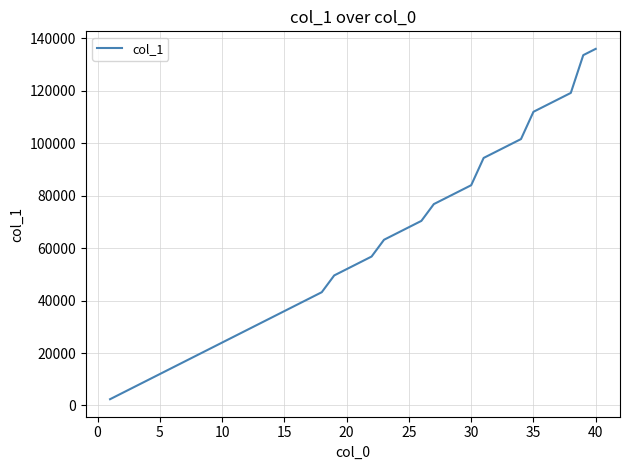

What is the difference between the maximum and minimum values?

133600